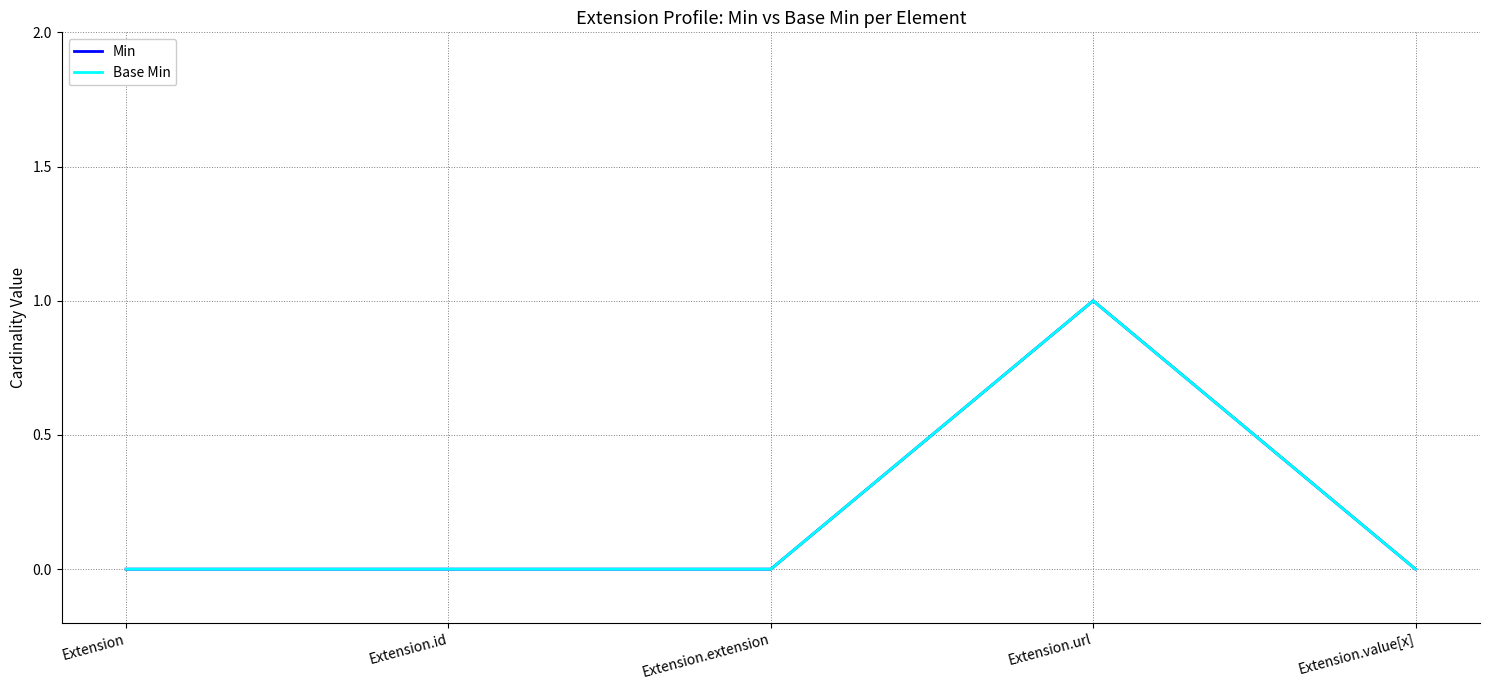

In Min, how many points are higher than both neighbors (excluding endpoints)?

1